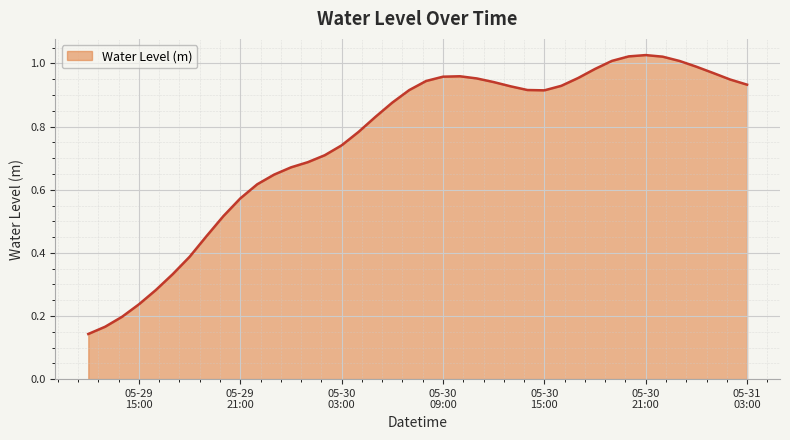

What is the sum of all values?

30.1